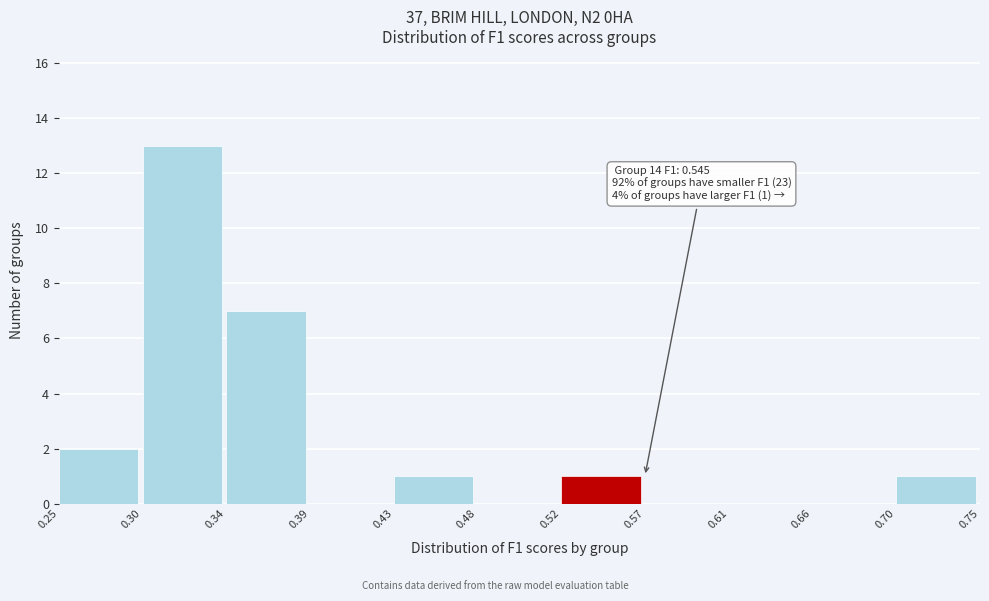

Which range on the x-axis has the tallest bar?

0.30 to 0.34